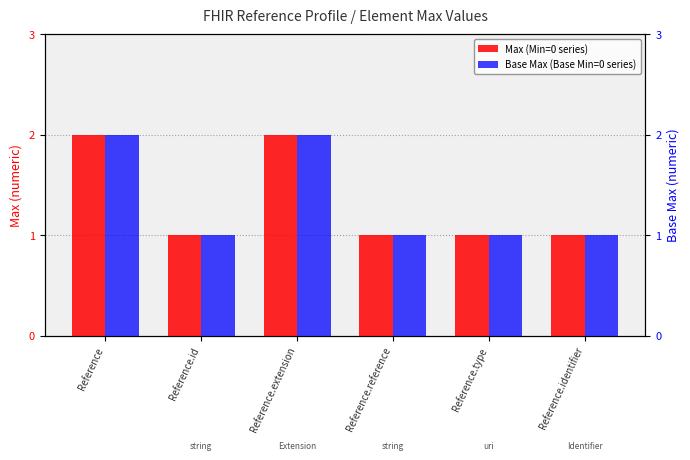

How many groups of bars are there?

6